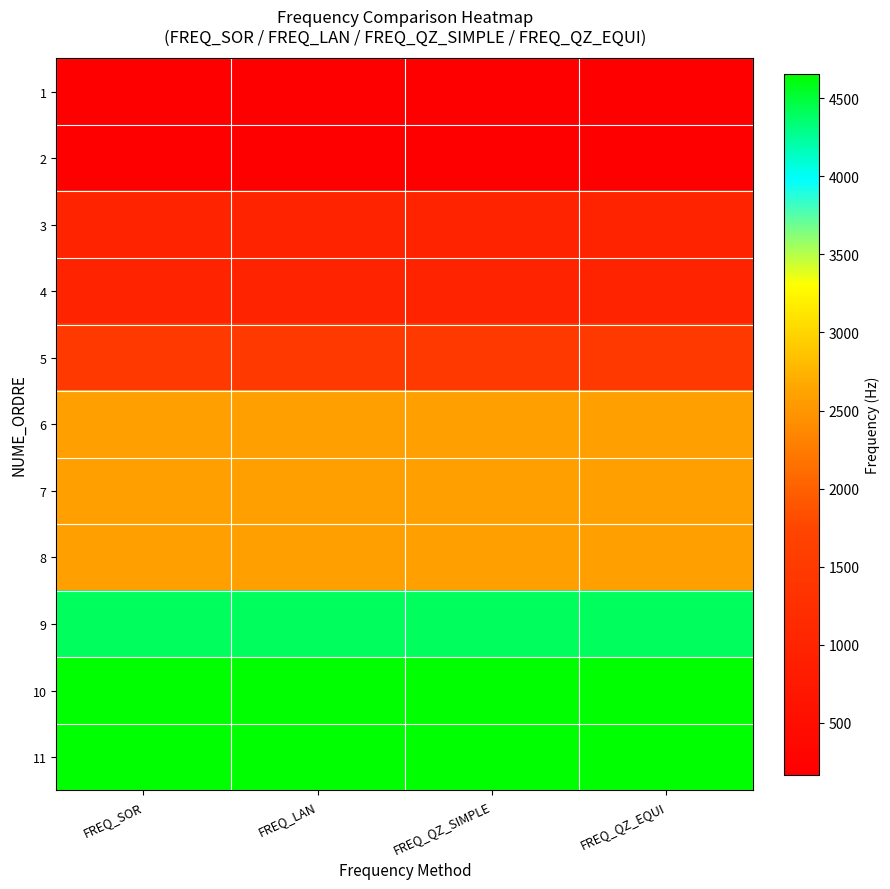

At which category is the sum across all series the highest?

FREQ_QZ_EQUI